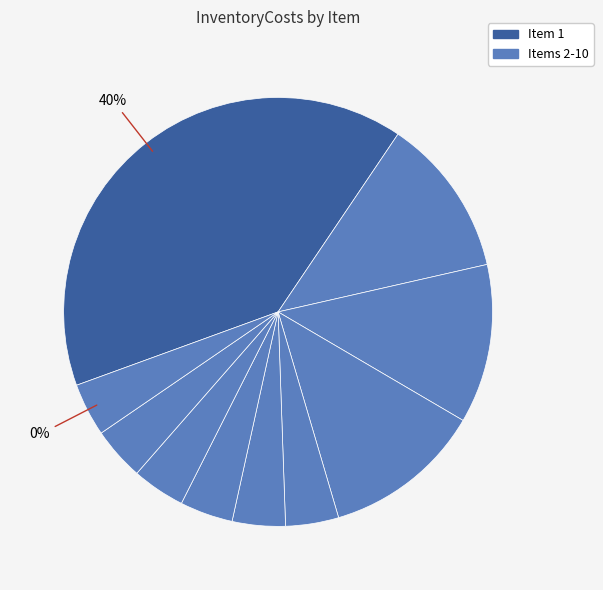

What percentage do 4 and 3 together represent?

24.0%